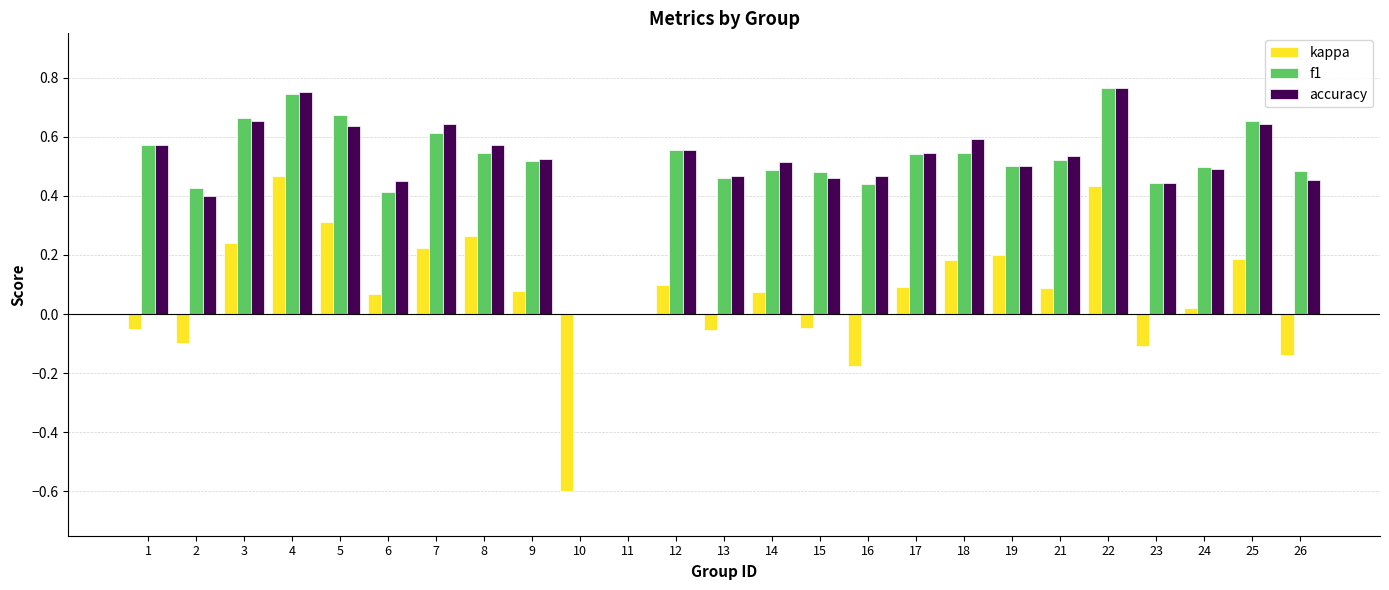

What is the sum of all kappa values?

1.8